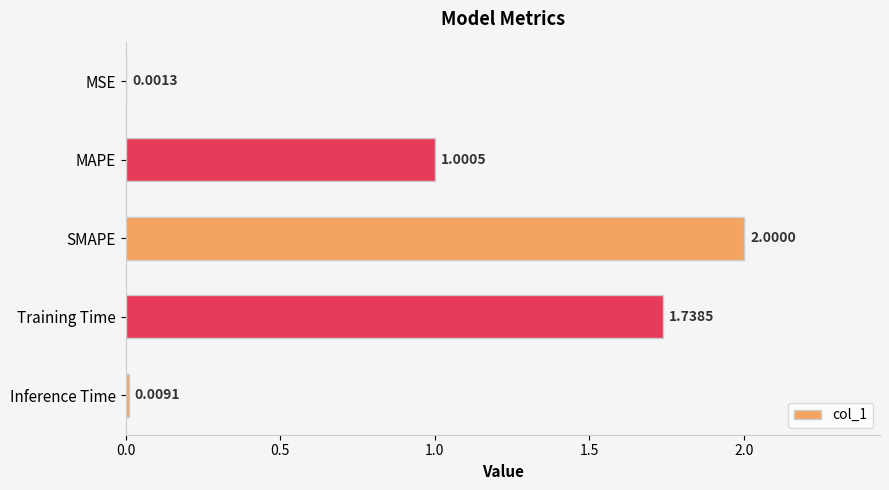

What is the change in value from MAPE to Training Time?

+0.7